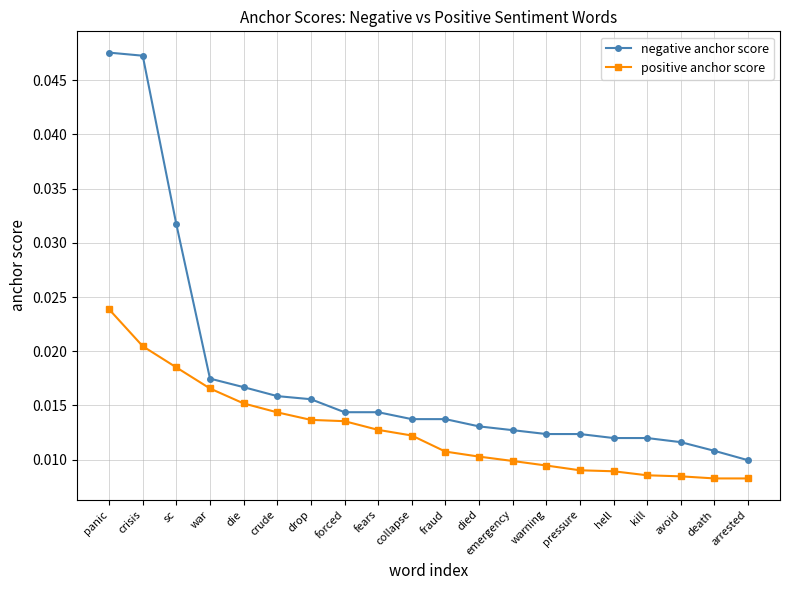

True or false: negative anchor score and positive anchor score intersect in this chart.

False